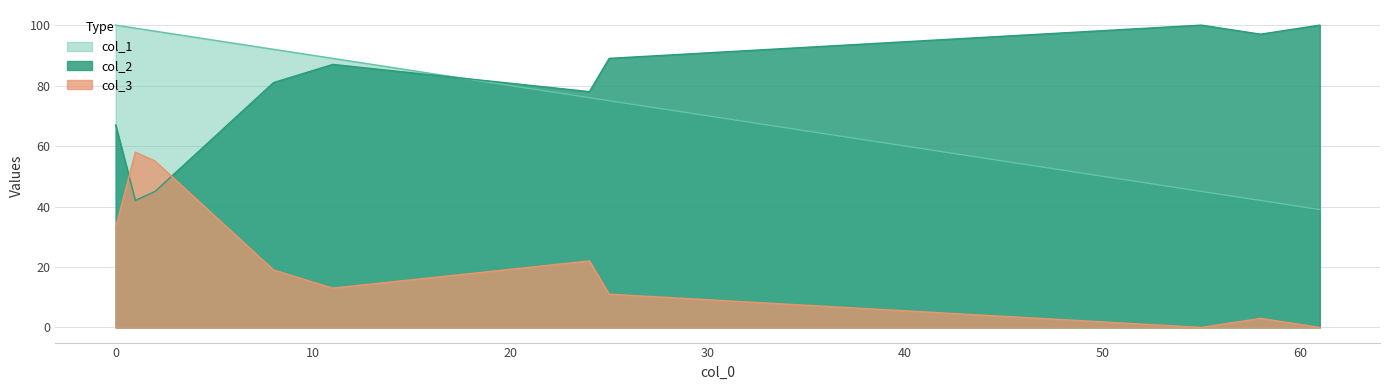

True or false: col_1 has a value of 16 at 55.

False